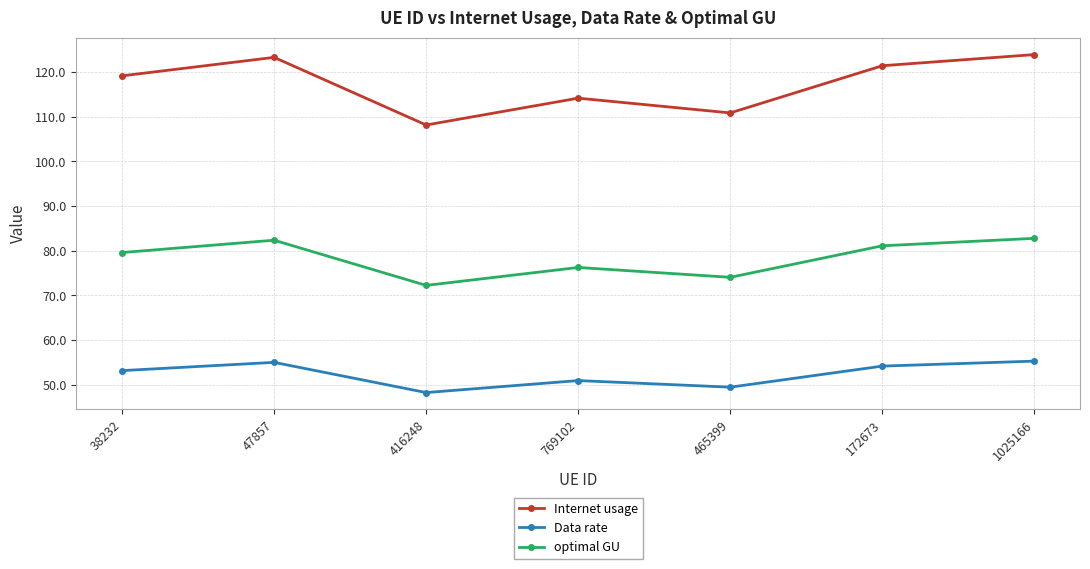

True or false: Data rate has more than 0 interior local peaks.

True